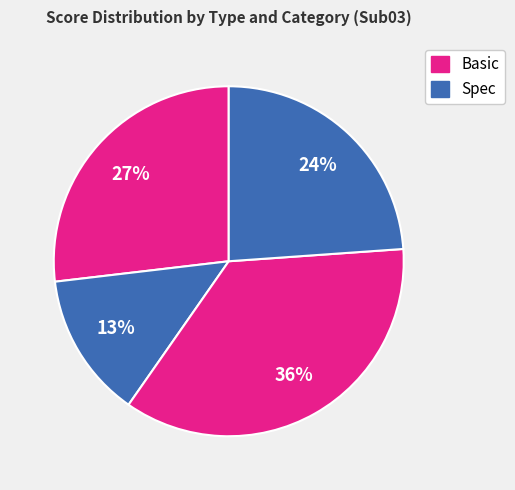

Count the number of slices in the pie.

4